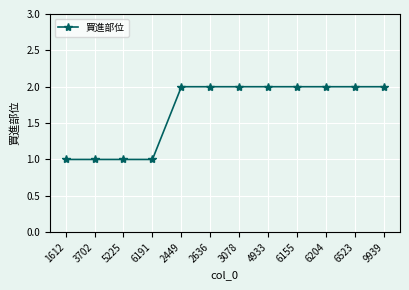

The value at 2636 is 3. True or false?

False